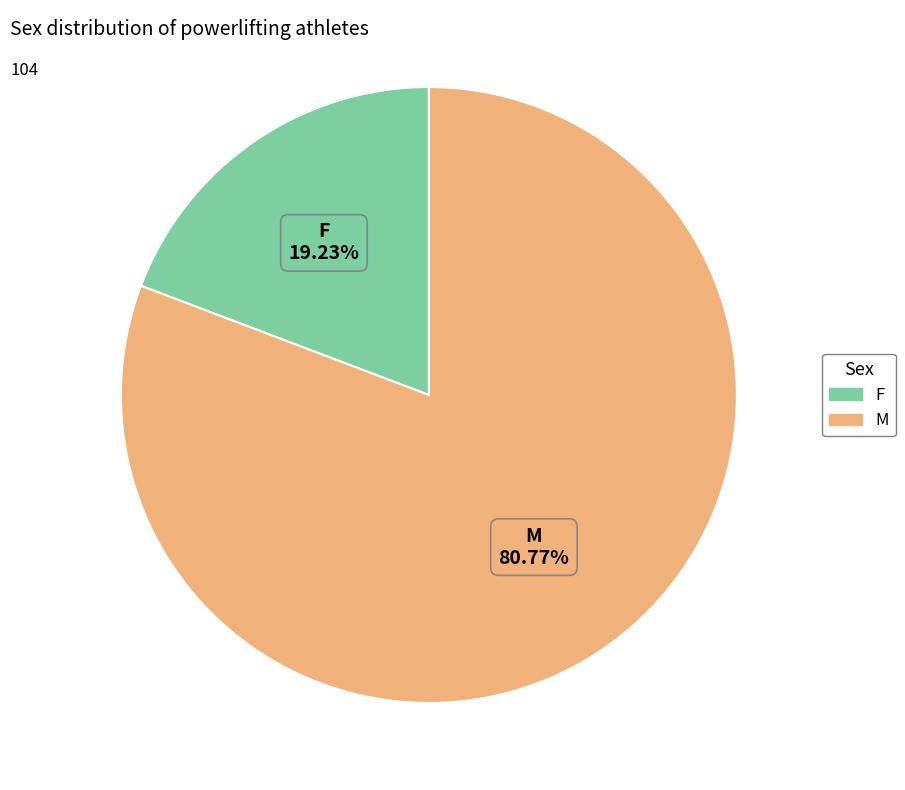

Is there a majority slice in this chart?

Yes